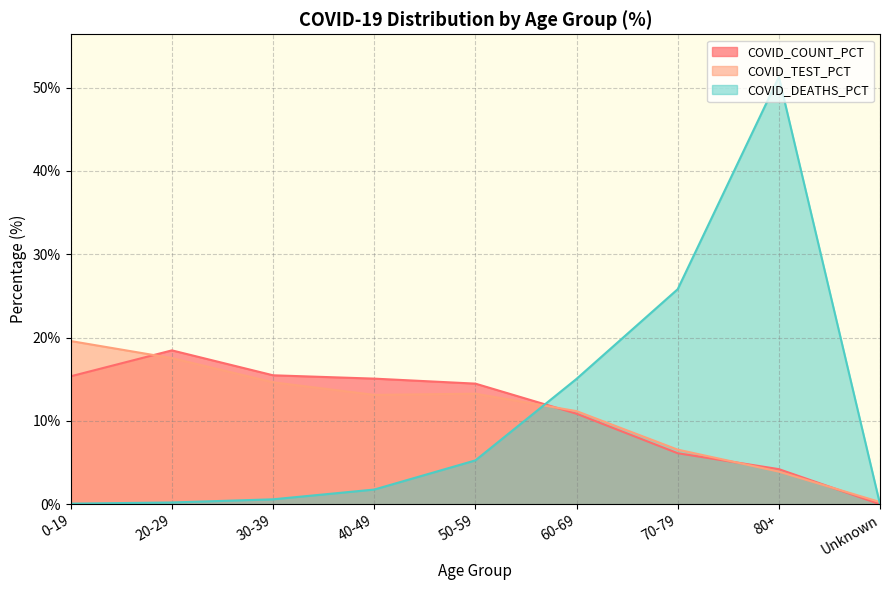

What is the difference between the highest and lowest values at 20-29?

18.2